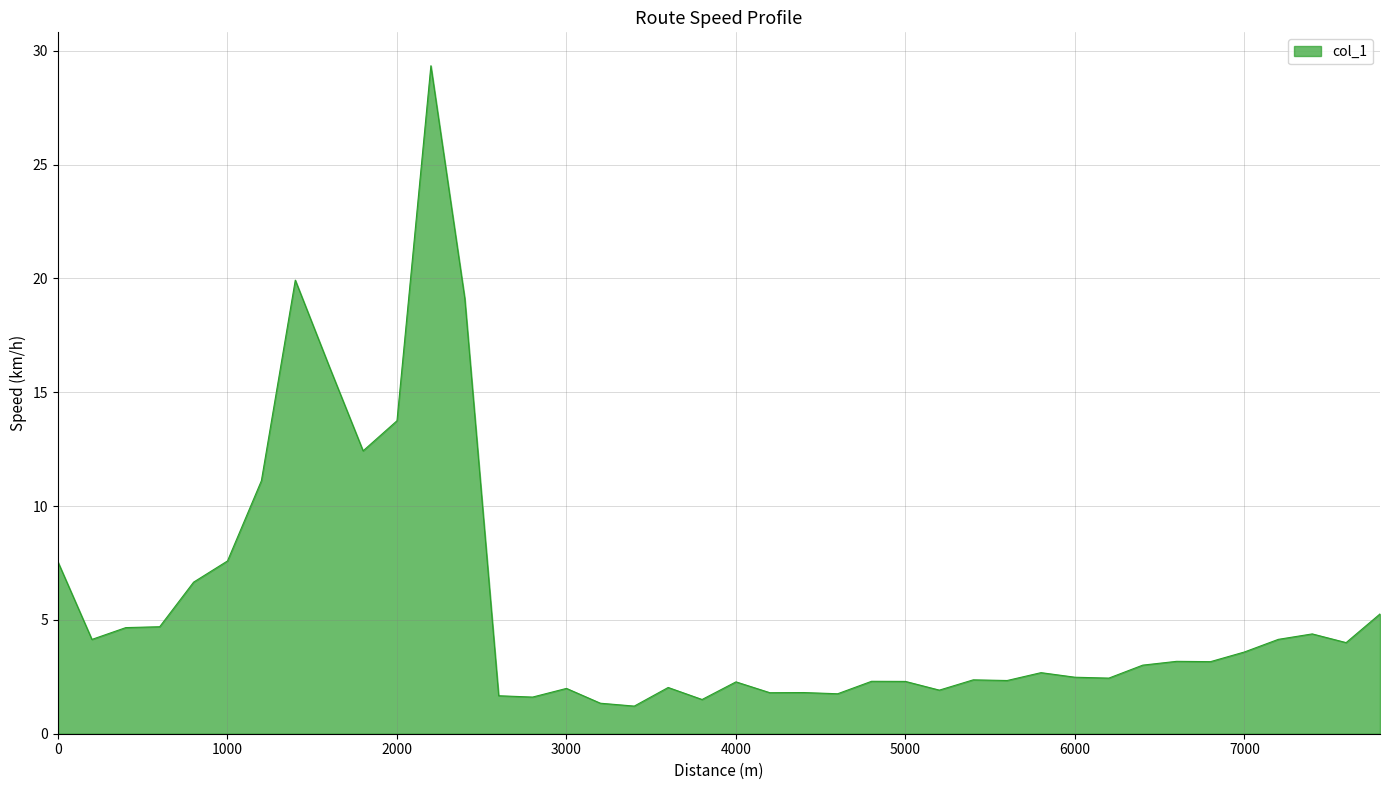

Does the chart display data point markers on the line(s)?

No